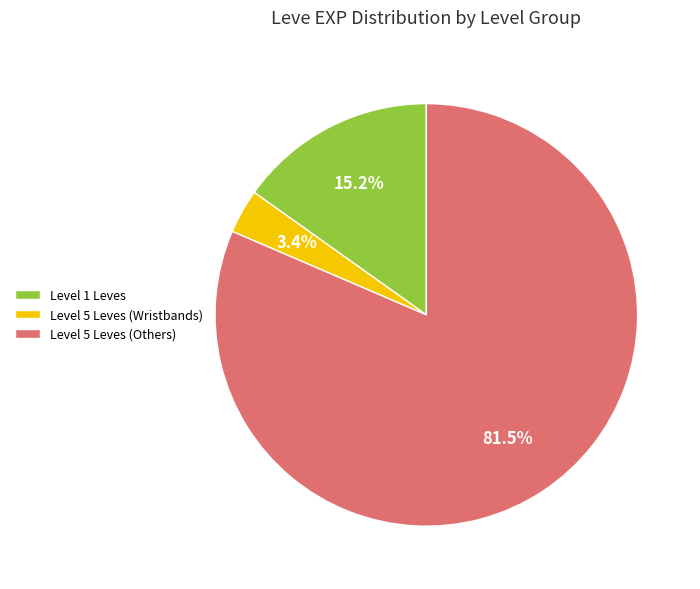

Which slice is the largest?

Level 5 Leves (Others)